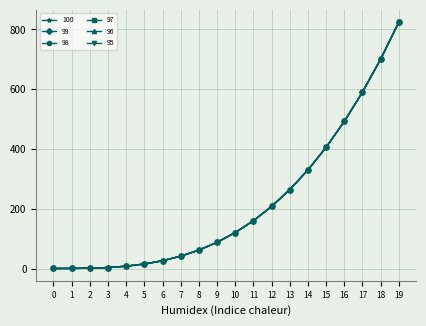

Read the 98 value at 11.

160.7